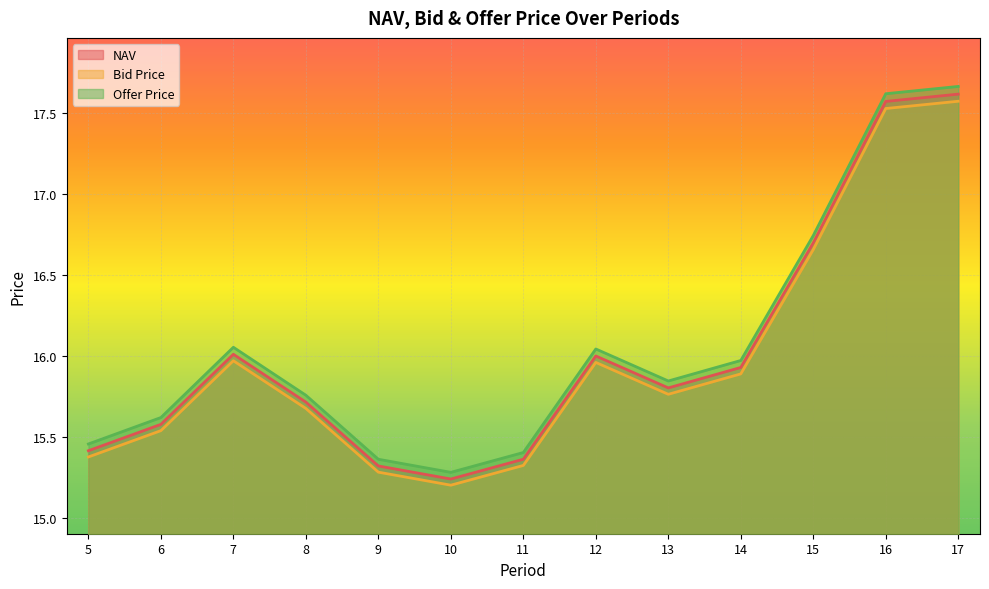

True or false: NAV has more than 0 interior local peaks.

True